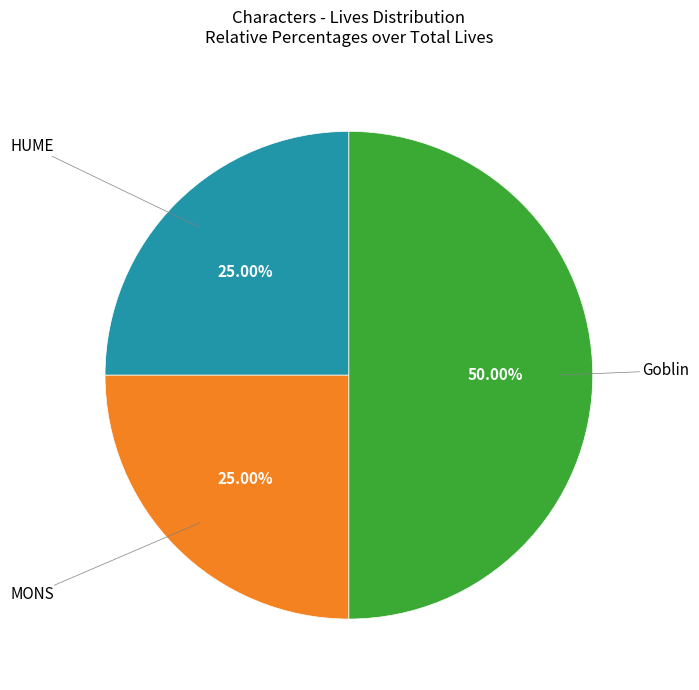

Count the number of slices in the pie.

3